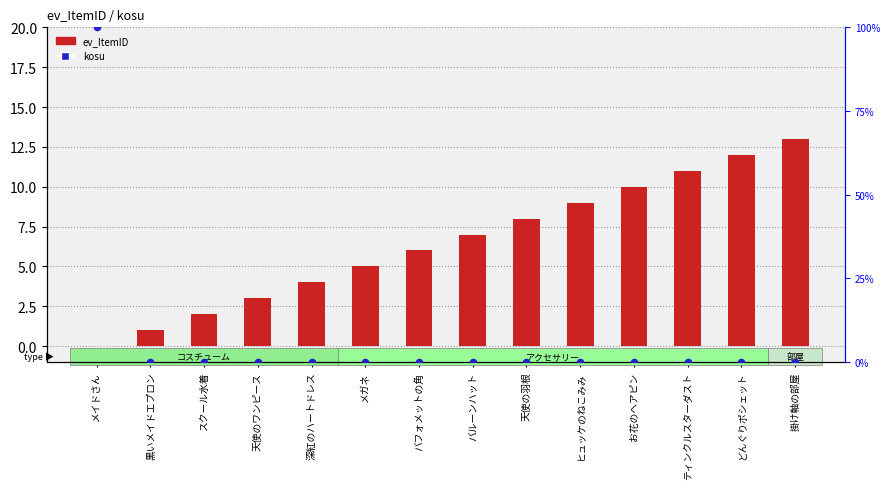

Which series has the largest Y range (max minus min)?

kosu